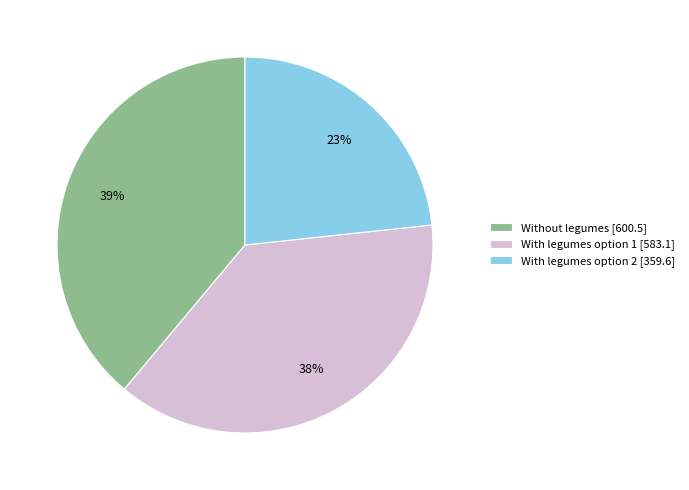

Is it true that With legumes option 1 is 46% of the pie?

False